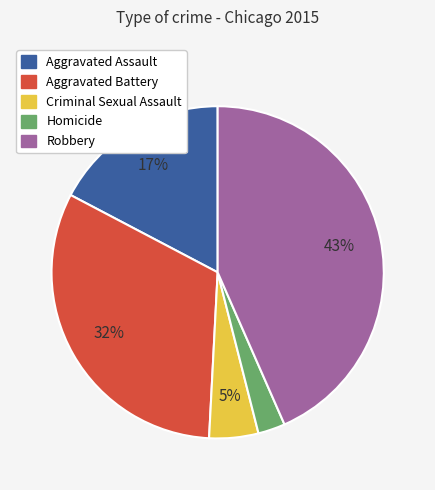

Which has a higher value, Homicide or Aggravated Battery?

Aggravated Battery